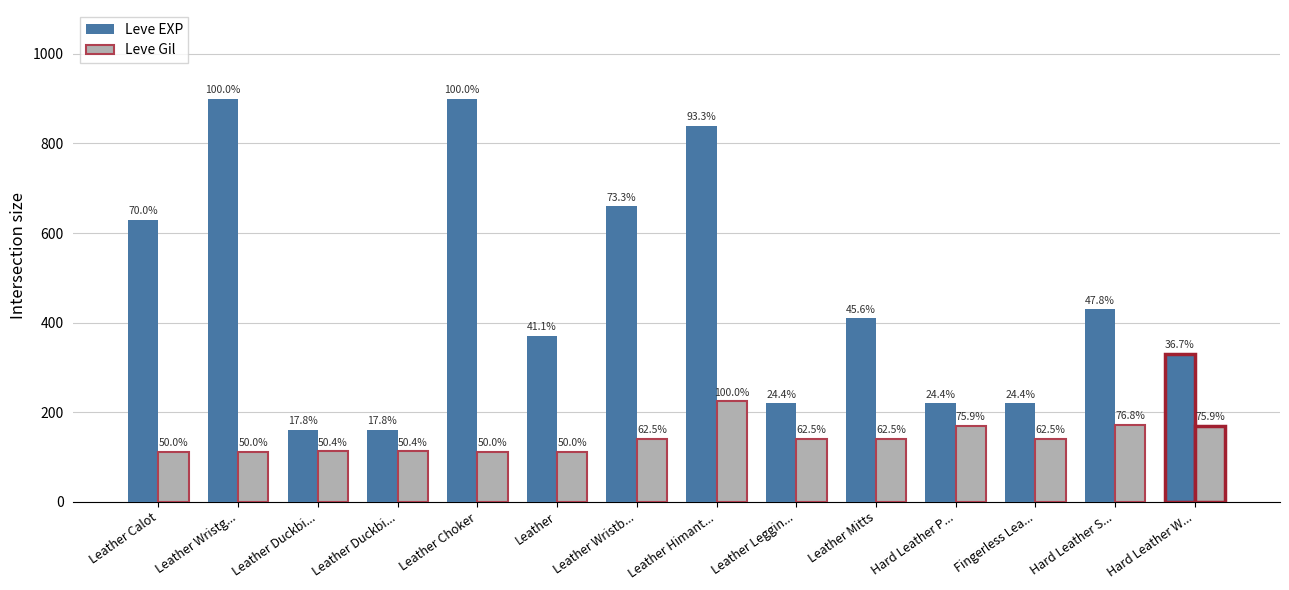

Does the chart contain stacked bars?

No